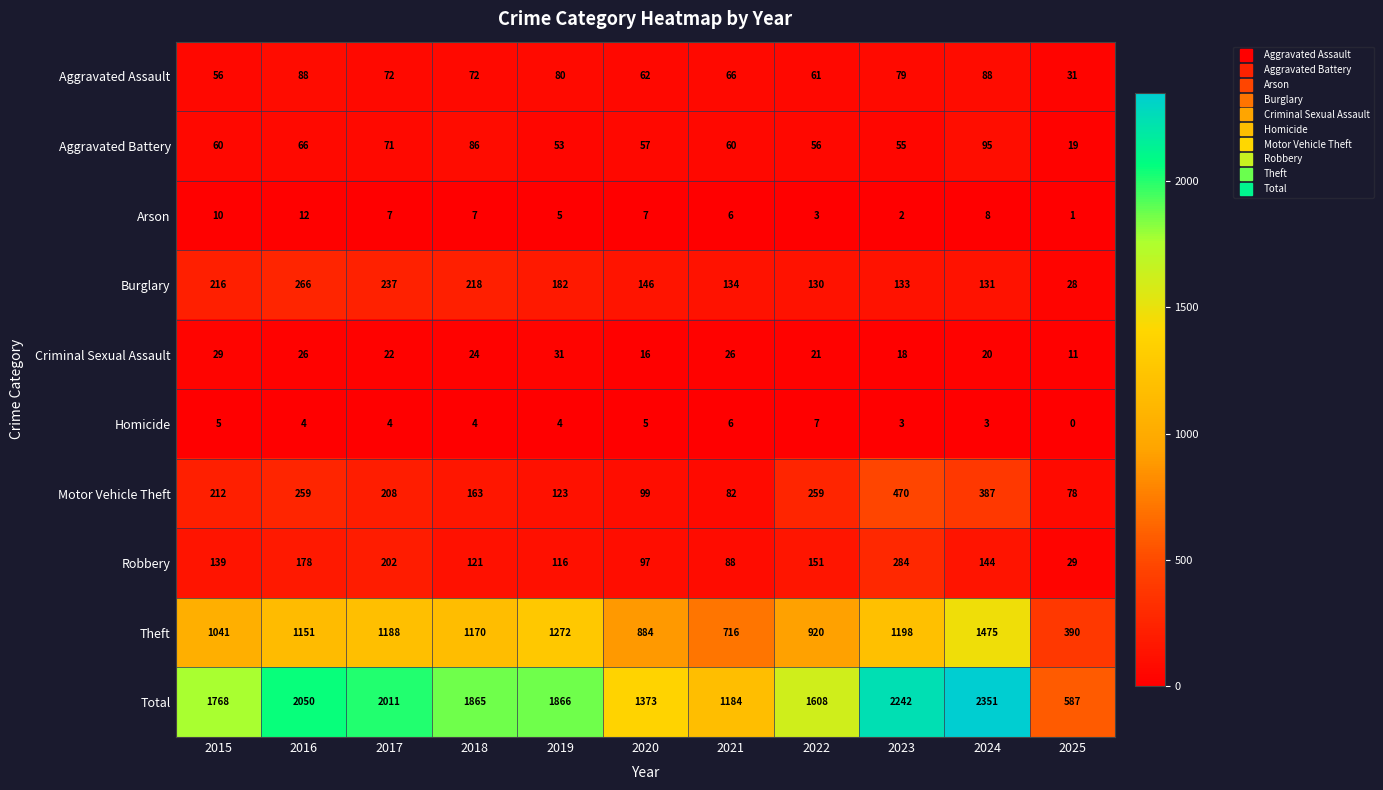

Is it true that Aggravated Assault equals 72 at 2017?

True